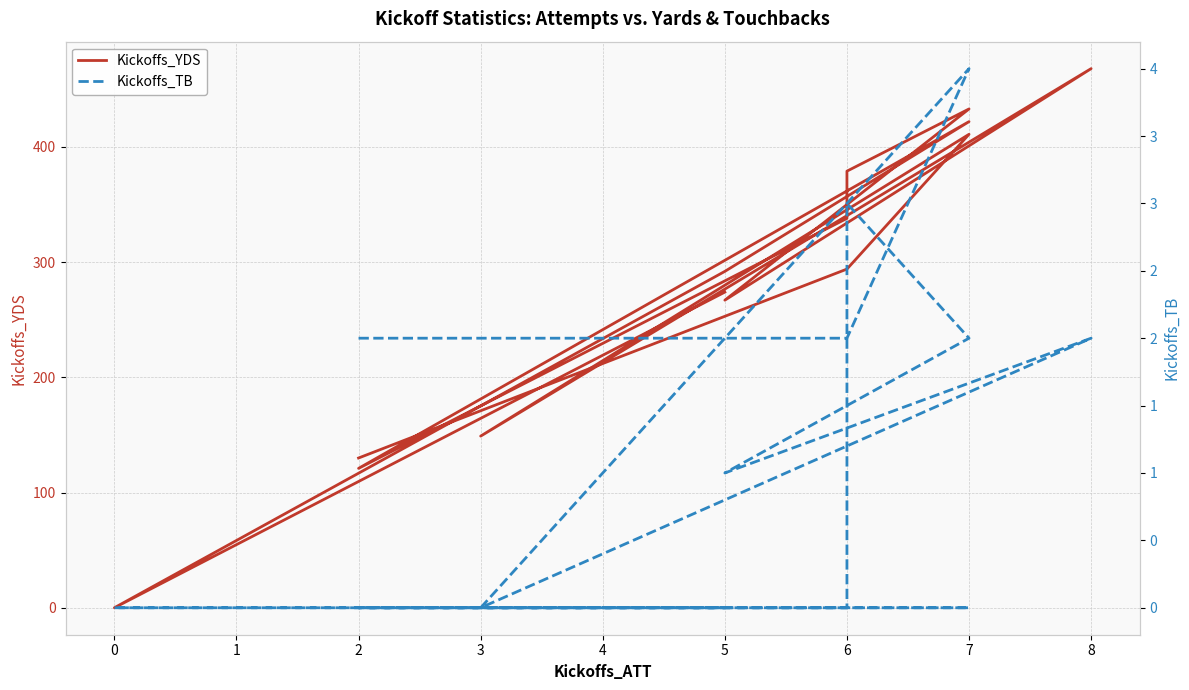

True or false: Kickoffs_YDS and Kickoffs_TB cross at least once.

False